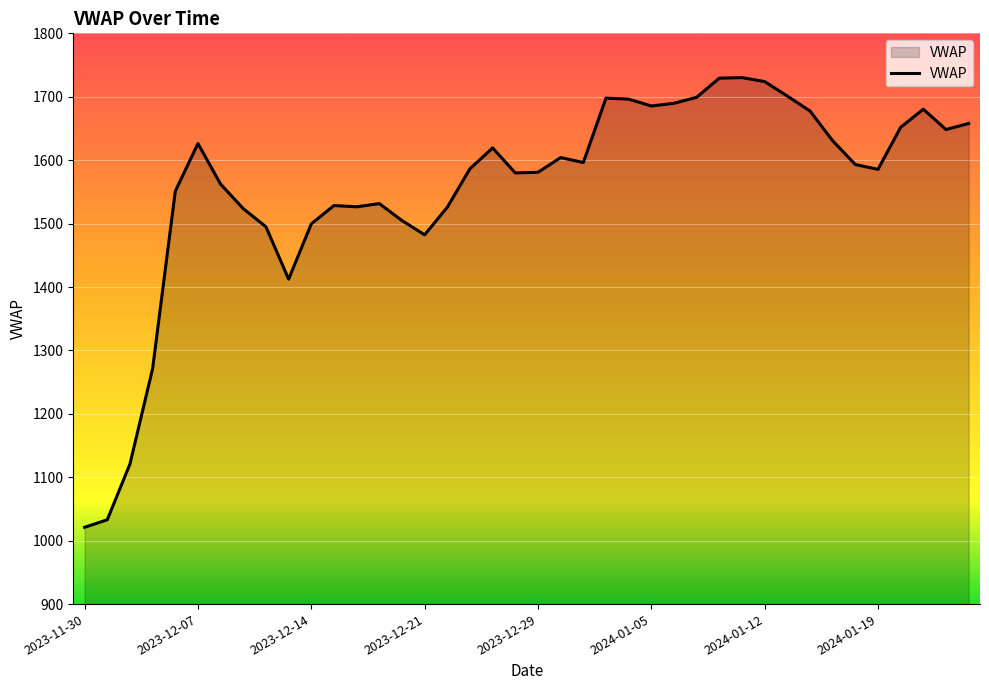

What is the greatest value displayed?

1730.2